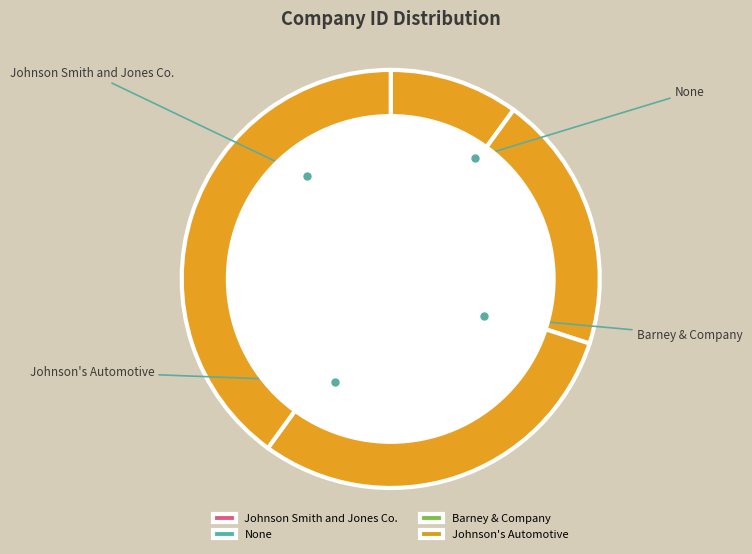

To the nearest percent, what is the difference between the largest and smallest slice percentages?

30%